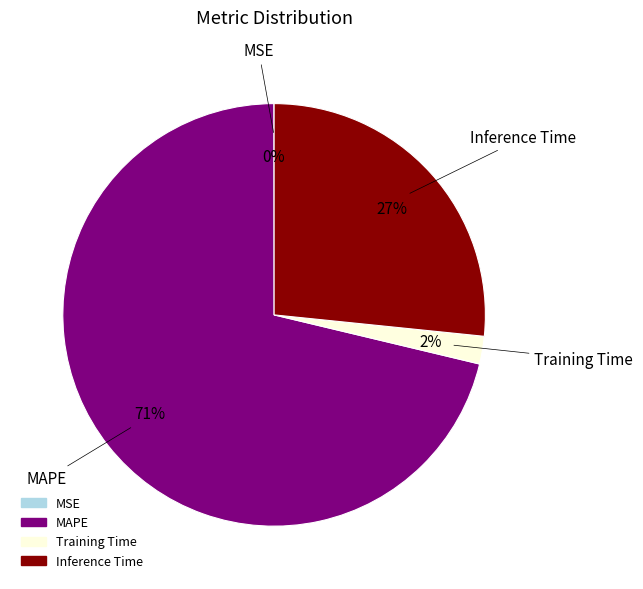

Between Training Time and MAPE, which is larger?

MAPE